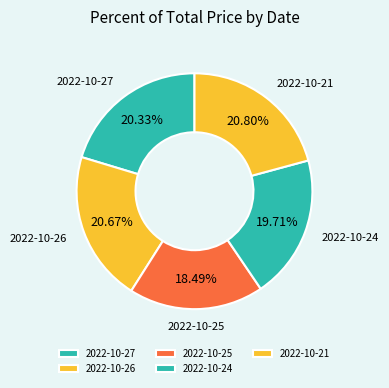

To the nearest percent, what is the difference between the largest and smallest slice percentages?

2%